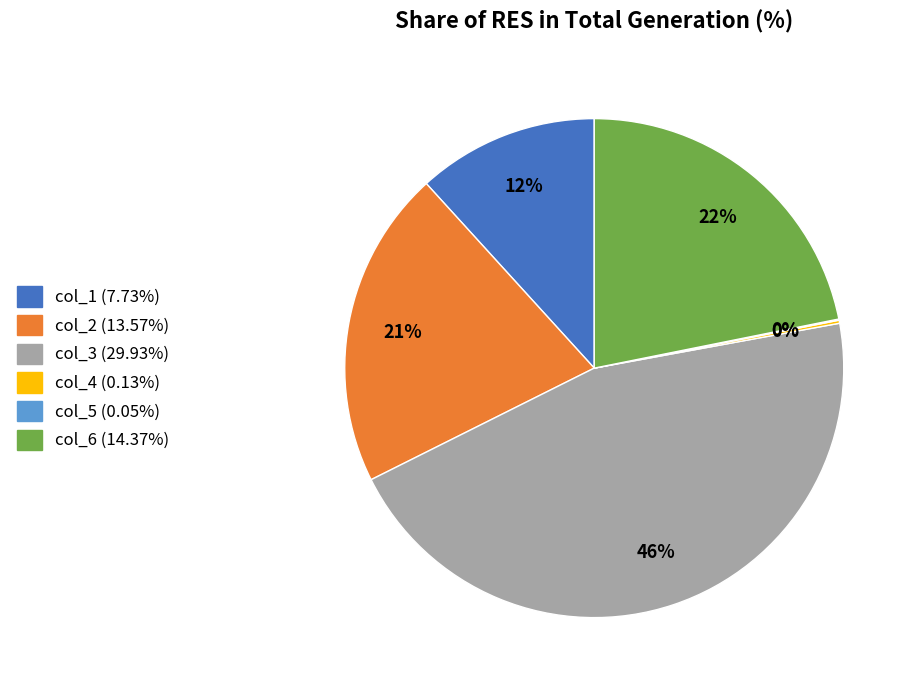

To the nearest percent, what percentage of the pie is col_1?

12%